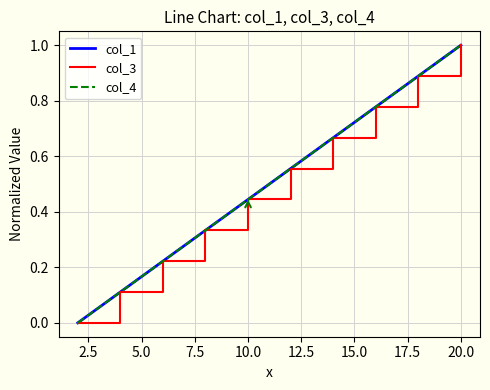

Rank the series by their maximum value, from highest to lowest.

col_1, col_3, col_4